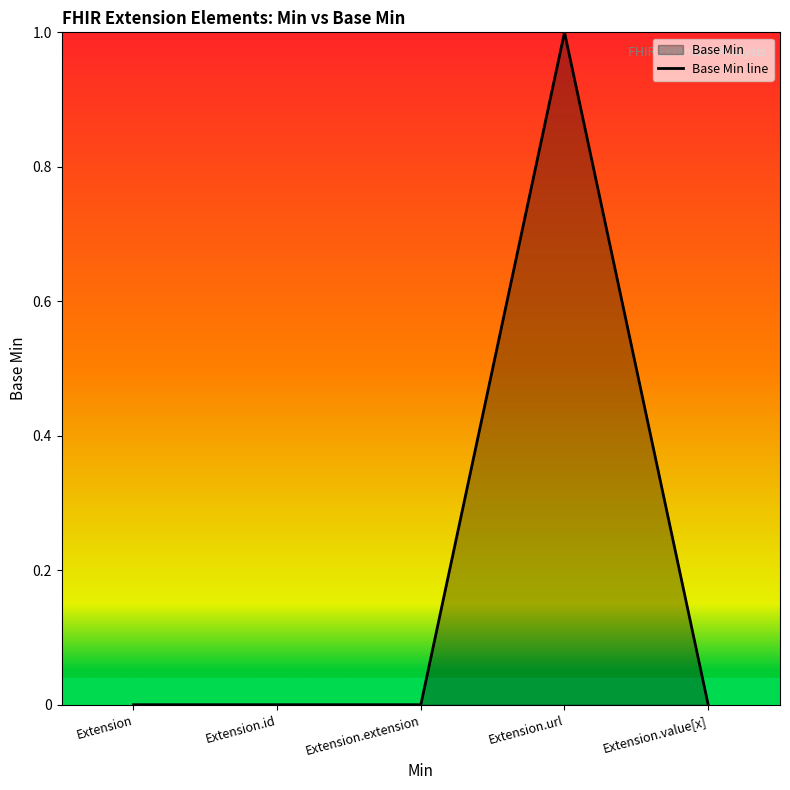

What is the label of the 2nd point from the left?

Extension.id